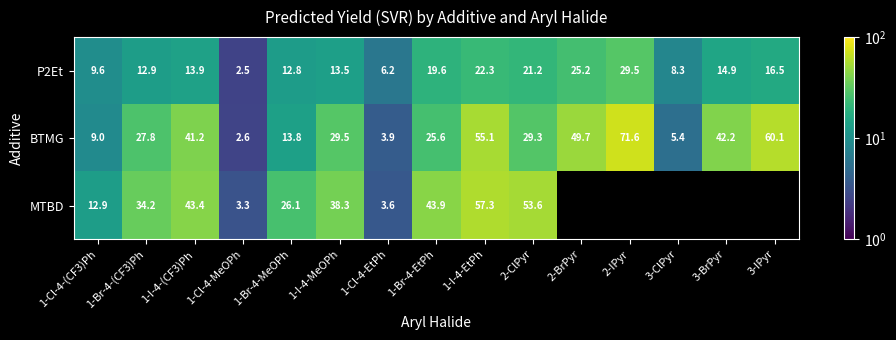

The P2Et series shows 16.5 at 3-IPyr. True or false?

True